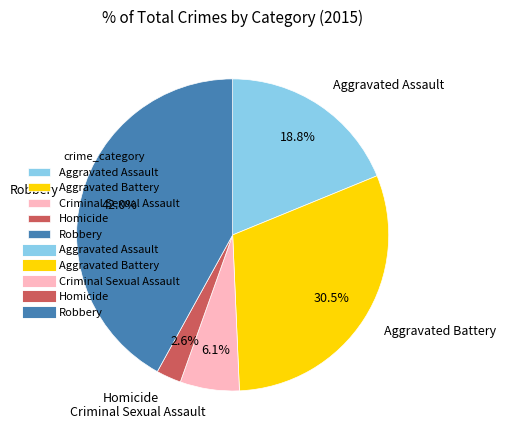

The Aggravated Assault slice represents 11% of the pie. True or false?

False